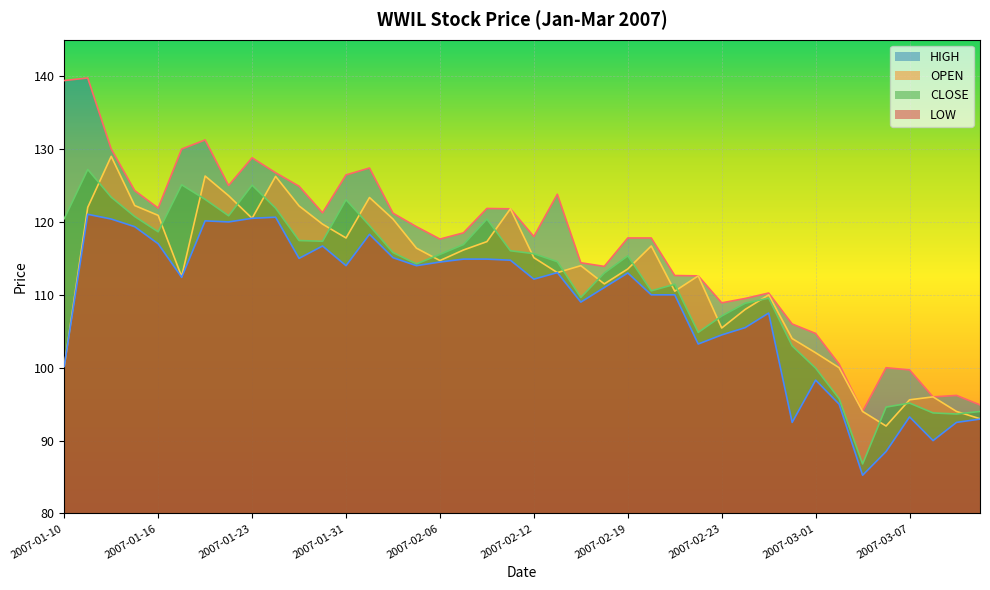

What is the total value across all series at 2007-02-01?

488.6